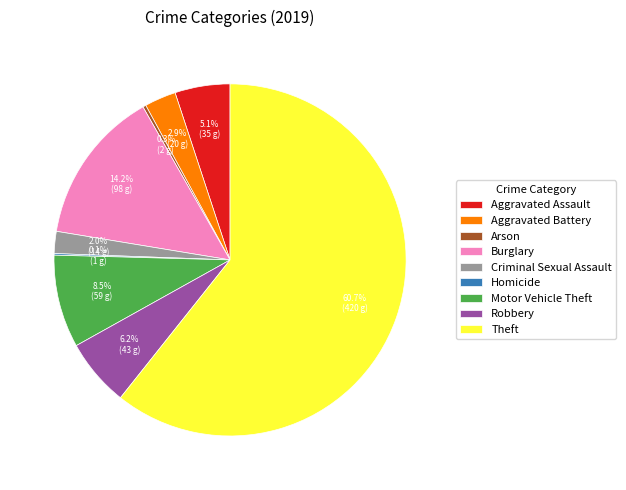

What percentage is the Criminal Sexual Assault slice, to the nearest percent?

2%